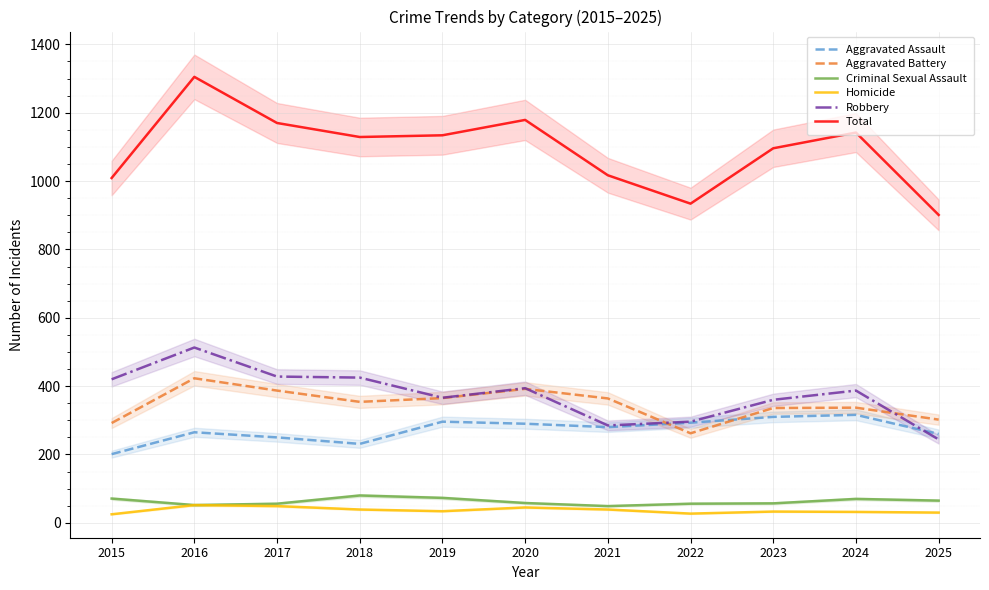

What is the difference between the second highest and second lowest values in the Aggravated Assault series?

79